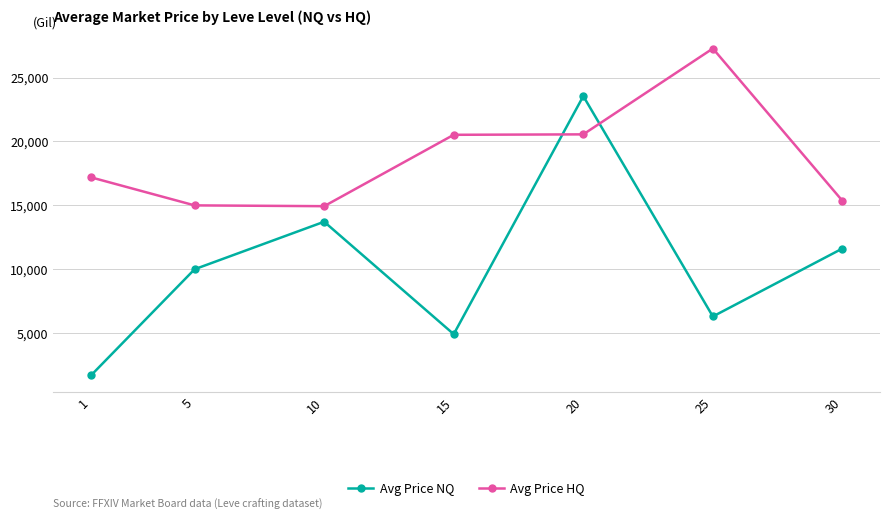

What is the average value of the Avg Price HQ series?

18690.1